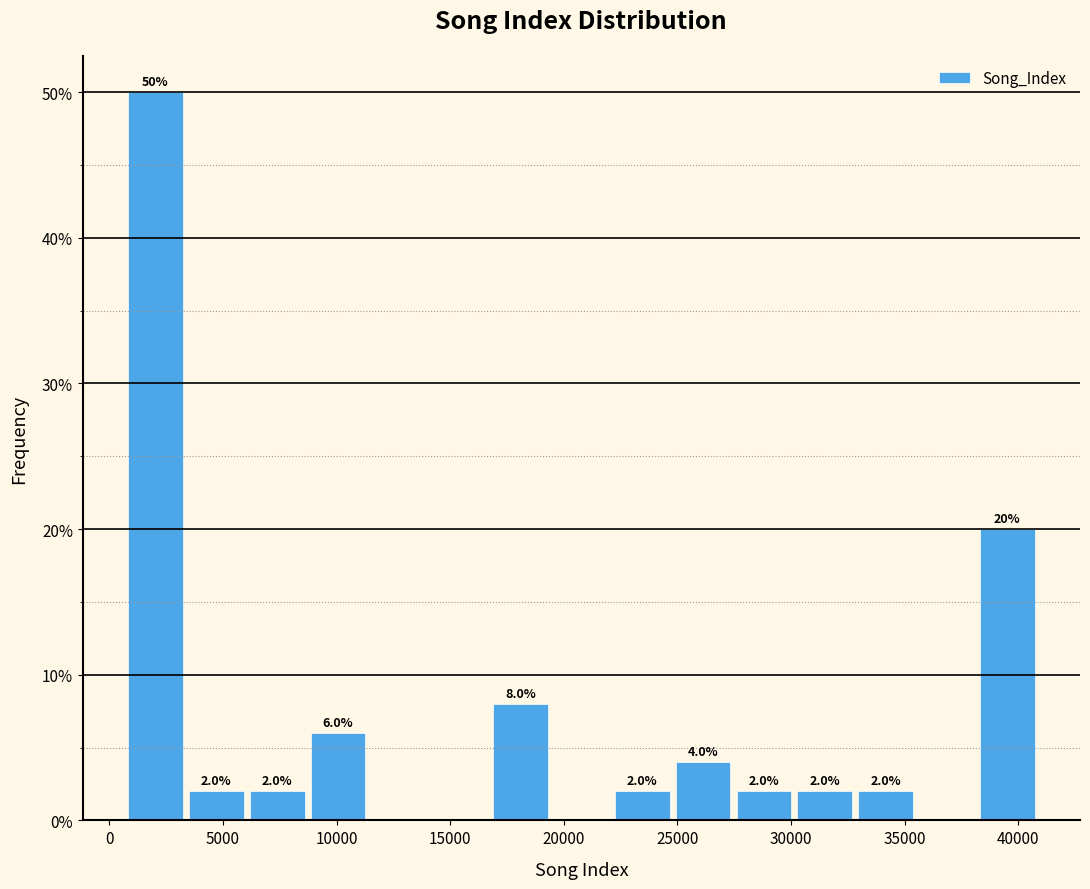

Over which range of the x-axis is the bar tallest?

500 to 3500